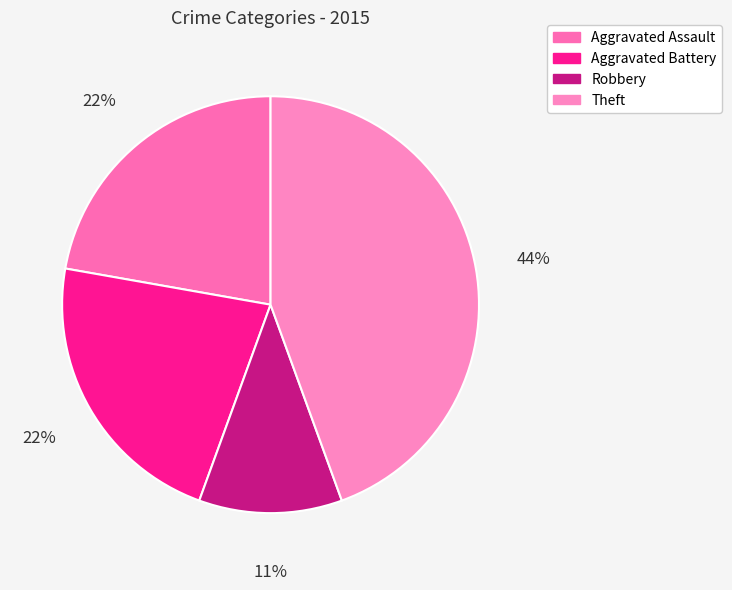

Count the number of slices in the pie.

4